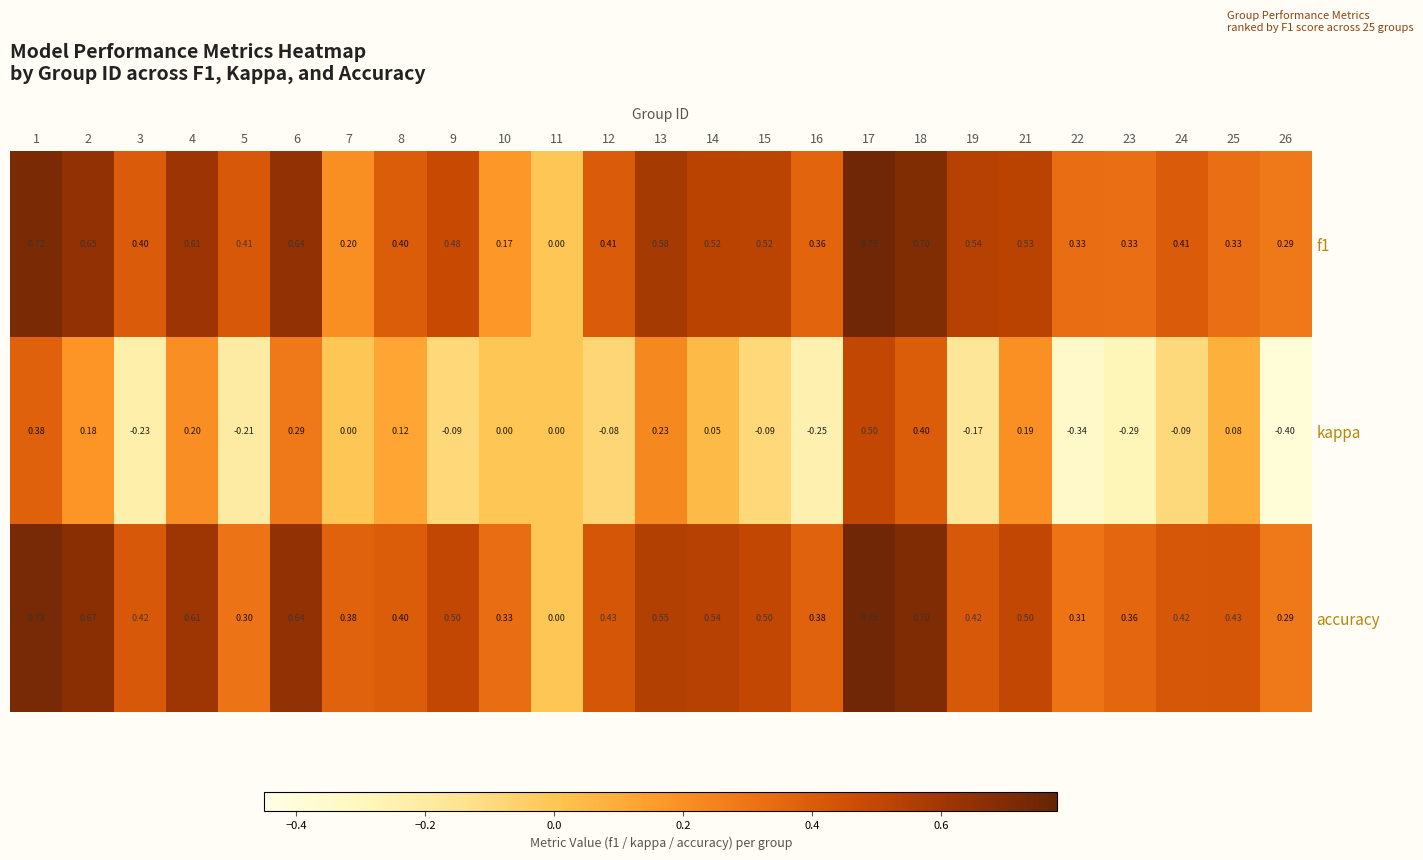

Is the value of accuracy at 19 greater than the value of kappa at 18?

Yes